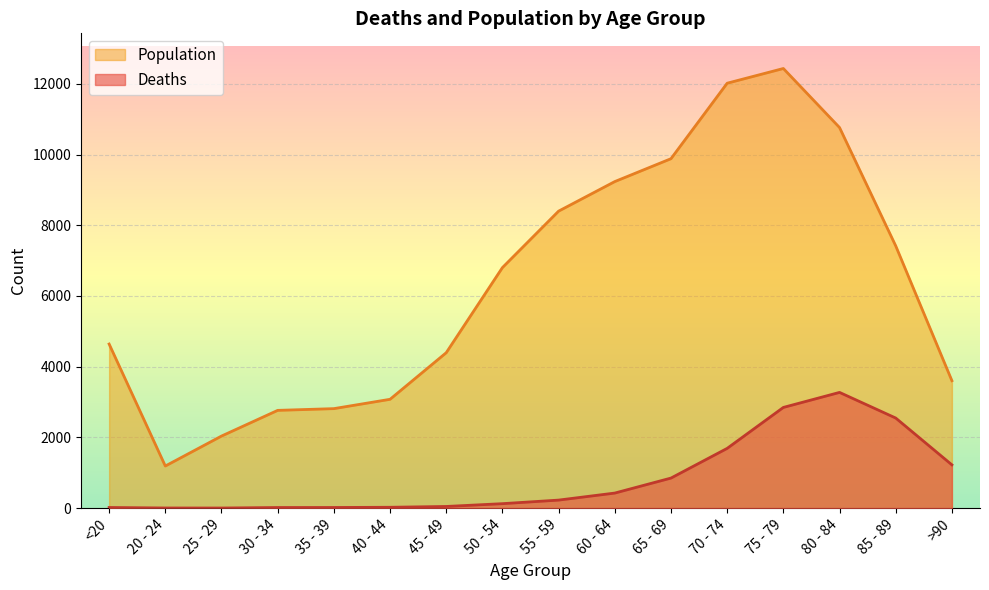

Read the Population value at 85 - 89, to the nearest 50.

7400